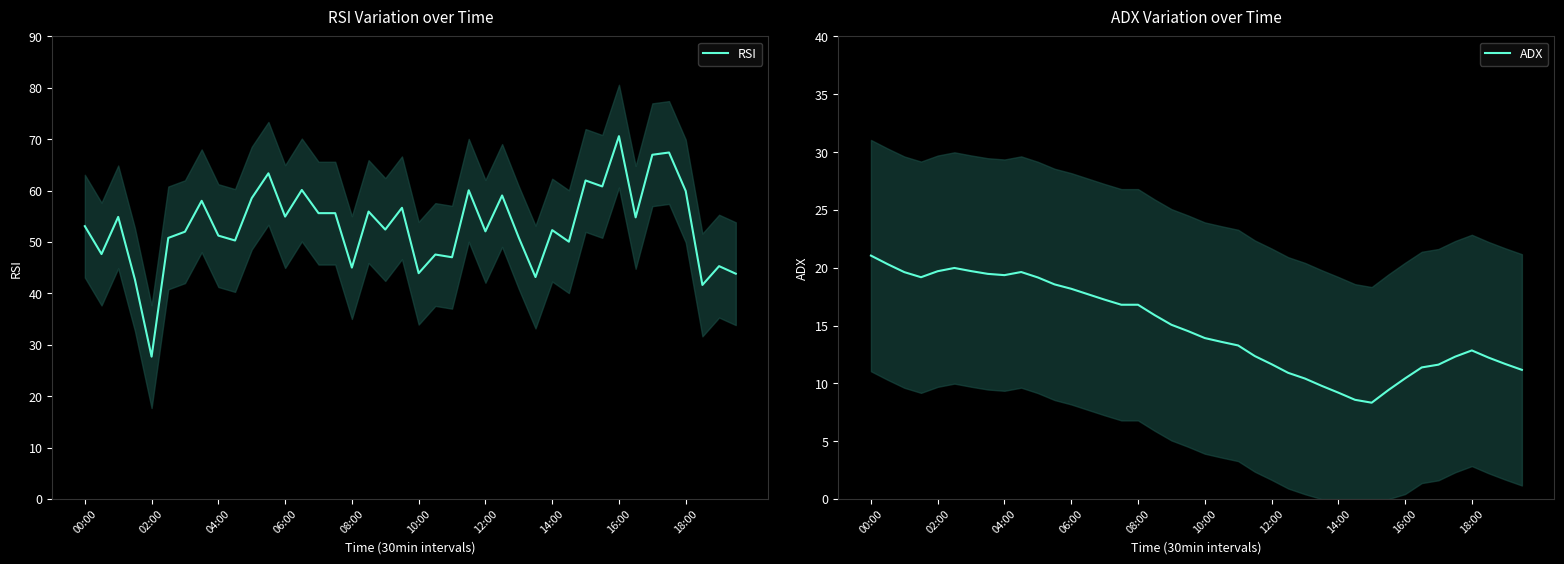

Between 30 and 26, which is larger?

30